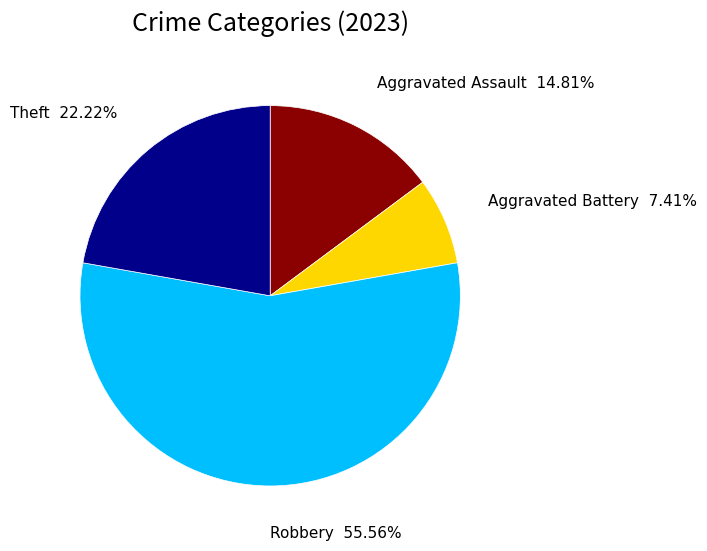

Is there any slice that represents more than half of the pie?

Yes